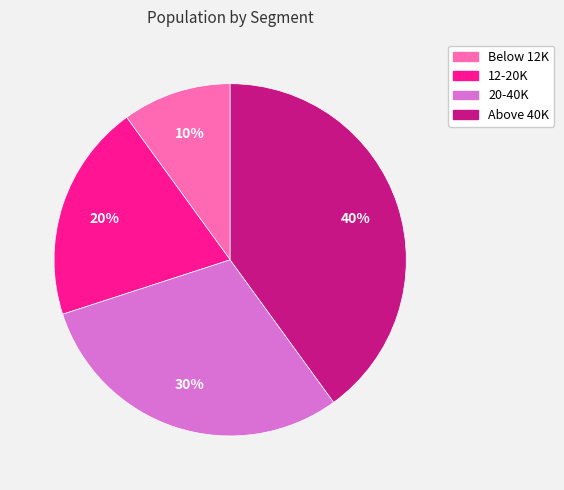

How many slices are in this pie chart?

4